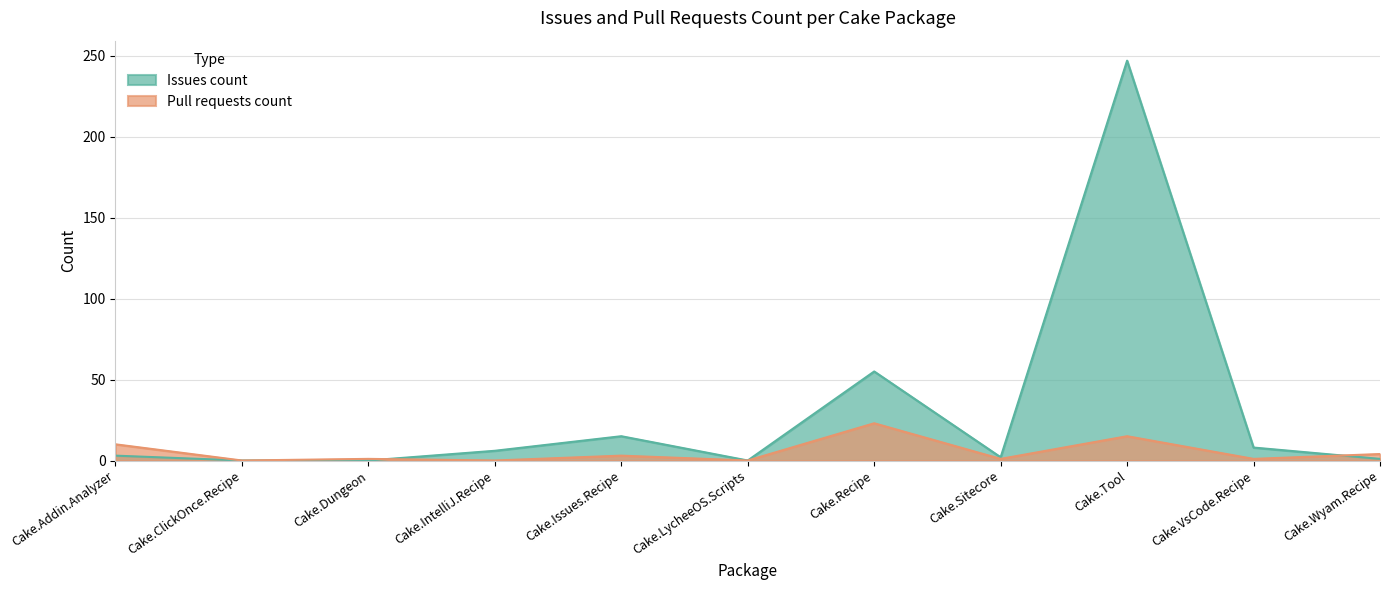

True or false: Issues count has more than 2 points higher than both neighbors.

True